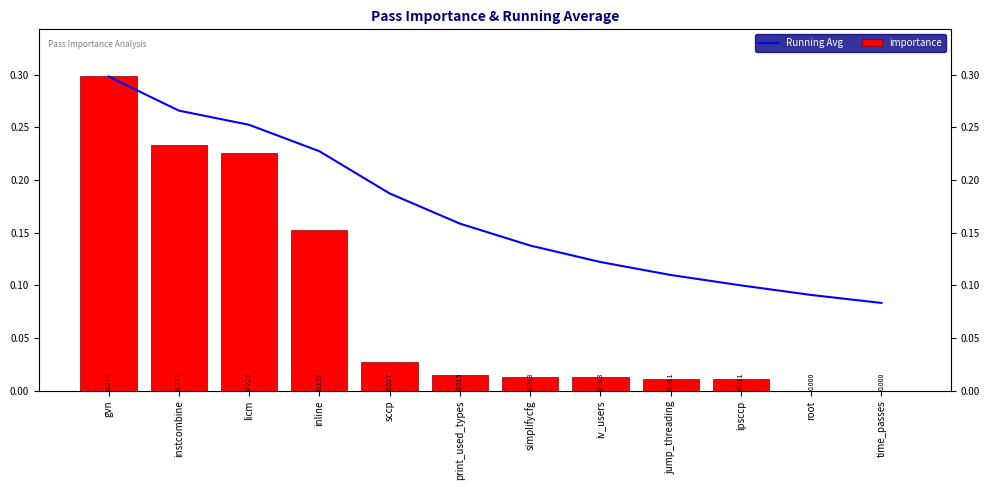

Which has a higher value, time_passes or licm?

licm